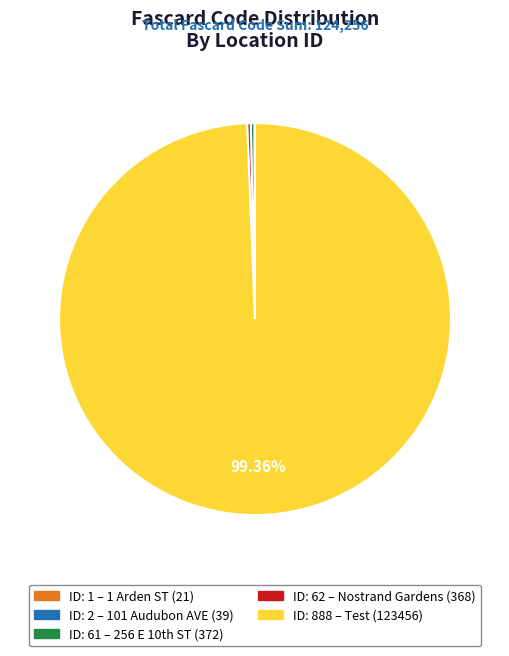

Is there any slice that represents more than half of the pie?

Yes